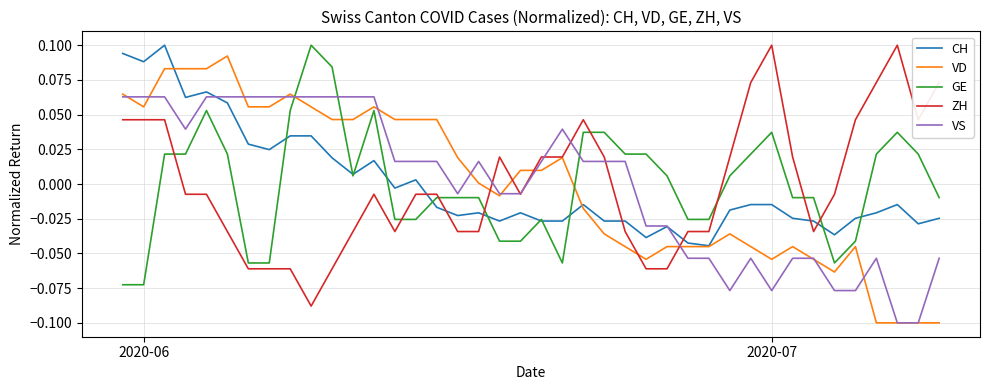

True or false: VS and GE intersect in this chart.

True